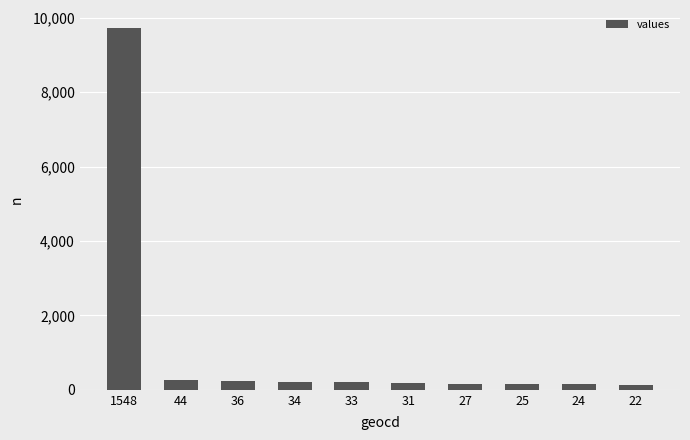

The chart shows a value of 276 at 44. True or false?

True